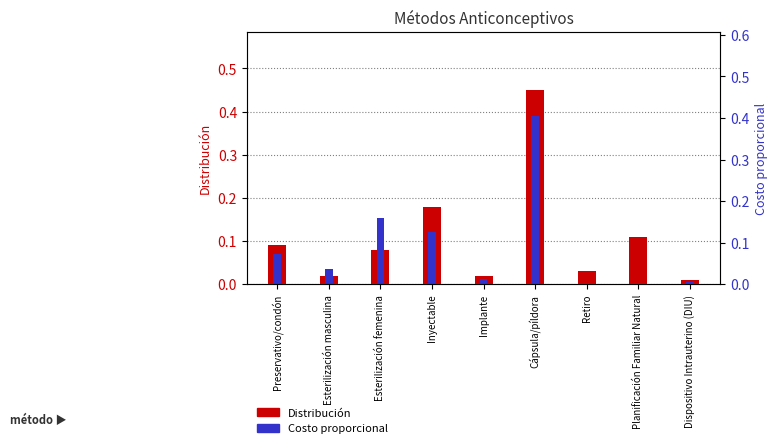

What is the sum of all Costo proporcional values?

0.8